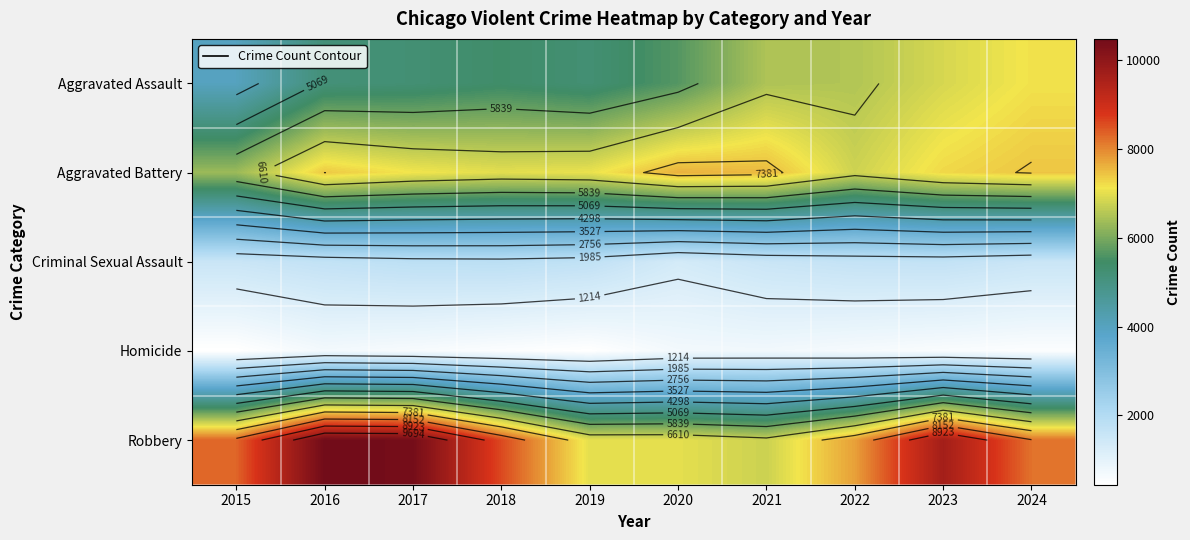

What is the greatest value displayed?

10465